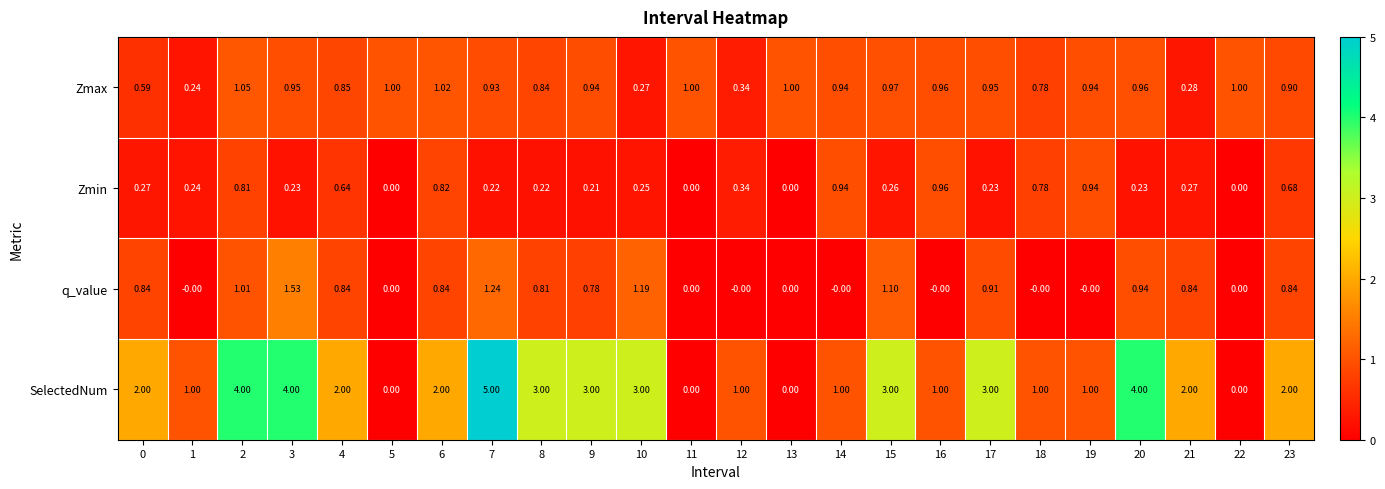

Which series changed the most between 3 and 9?

SelectedNum